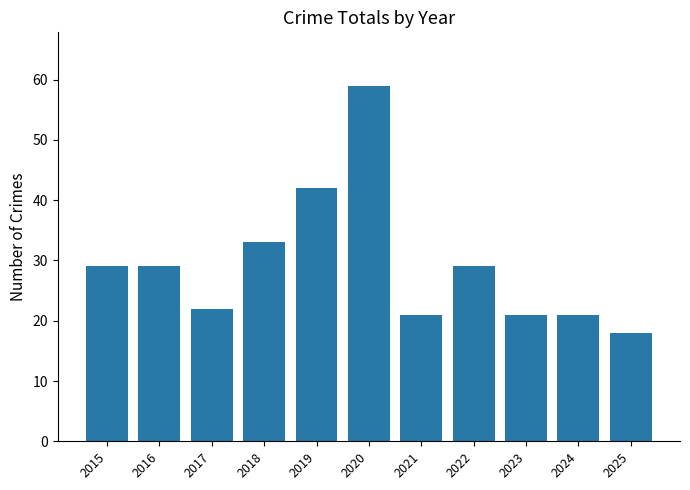

Approximately how many times larger is the value at 2022 compared to 2020?

0.5